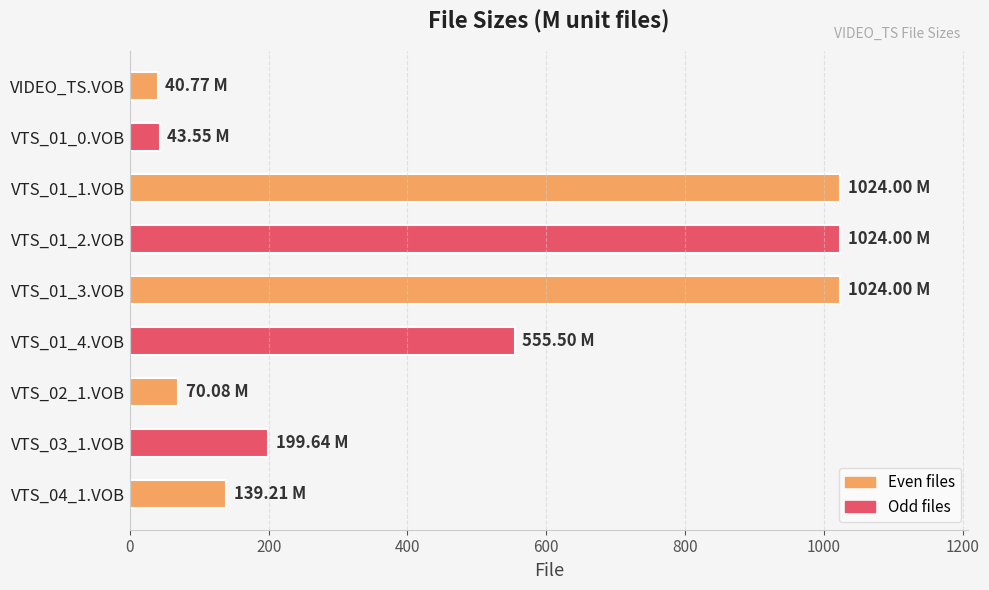

What is the difference between the values at VTS_01_3.VOB and VTS_02_1.VOB?

953.9